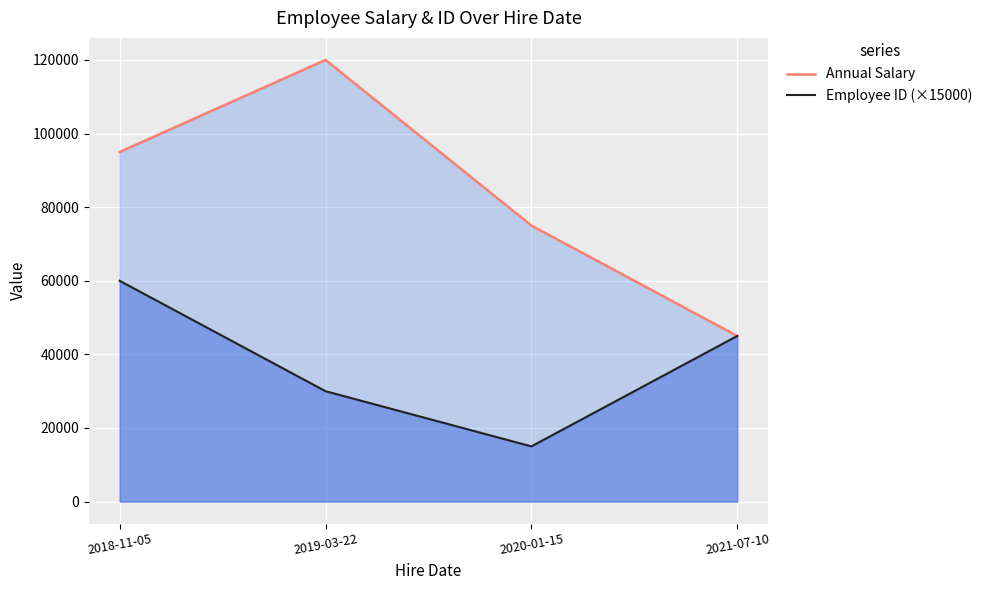

What is the sum of all Employee ID (×15000) values?

150000